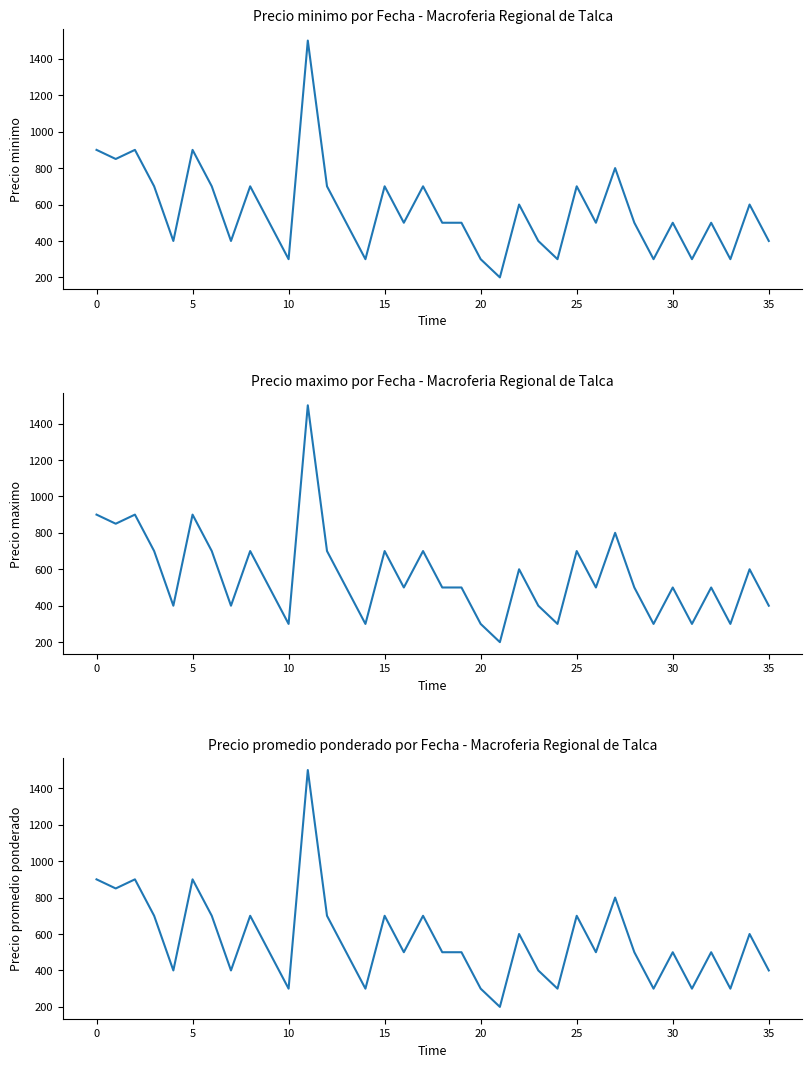

True or false: Precio maximo and Precio promedio ponderado intersect in this chart.

False